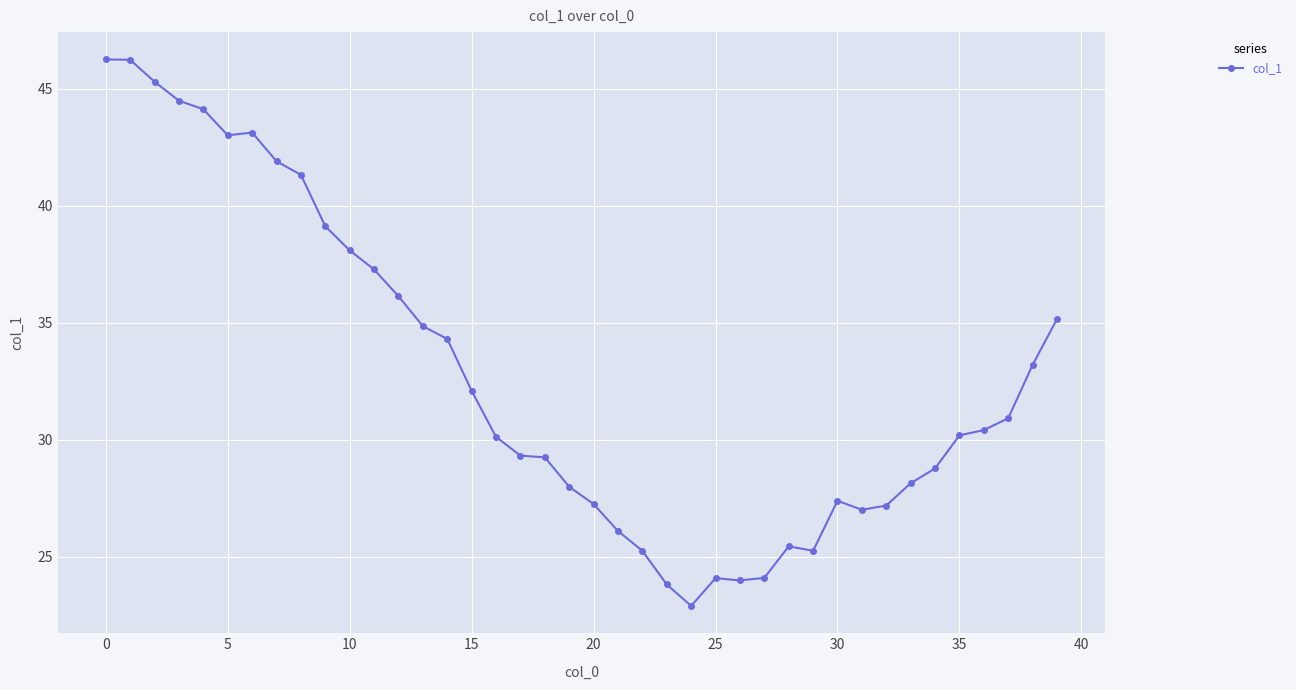

What is the average value?

32.8